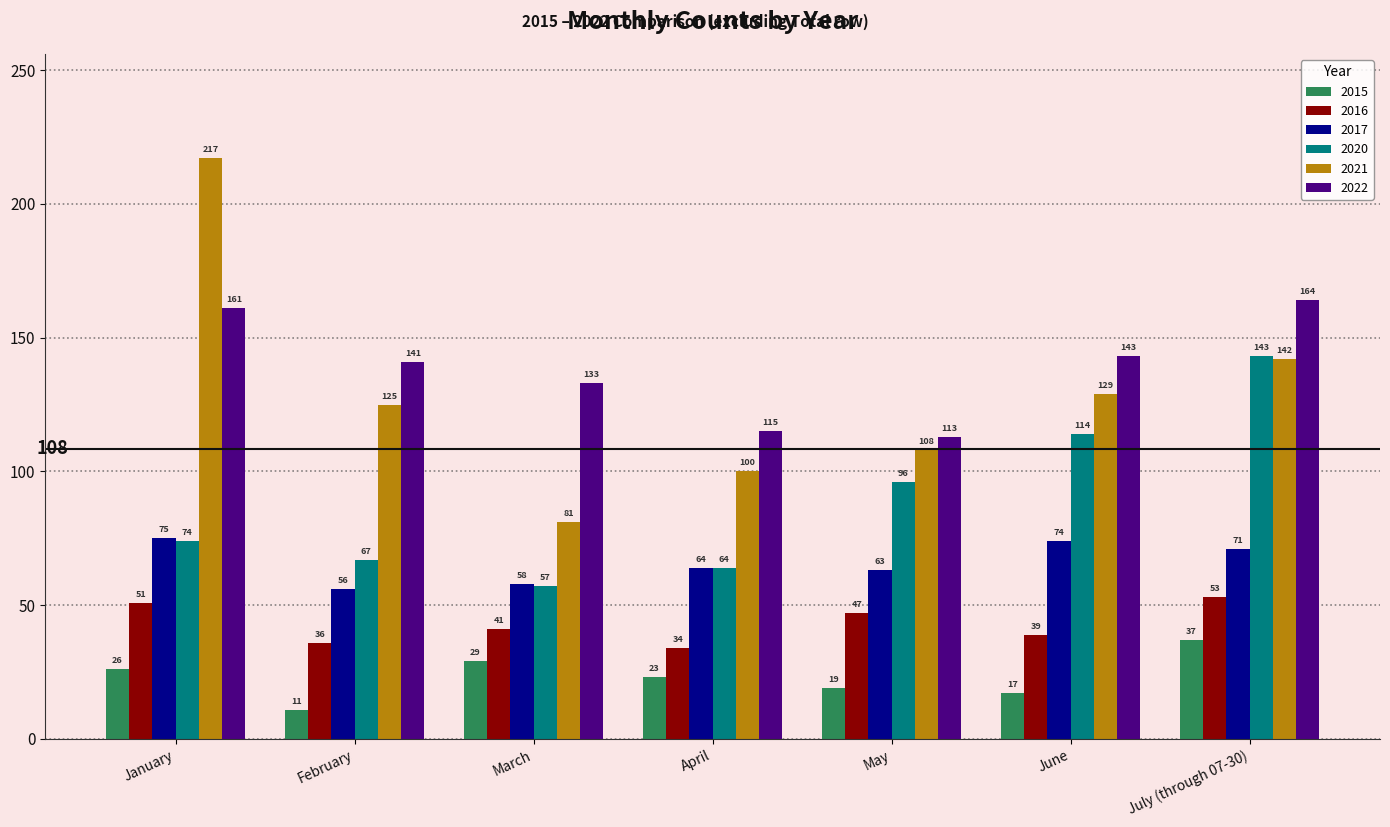

Rank the categories by 2015 value from lowest to highest.

February, June, May, April, January, March, July (through 07-30)